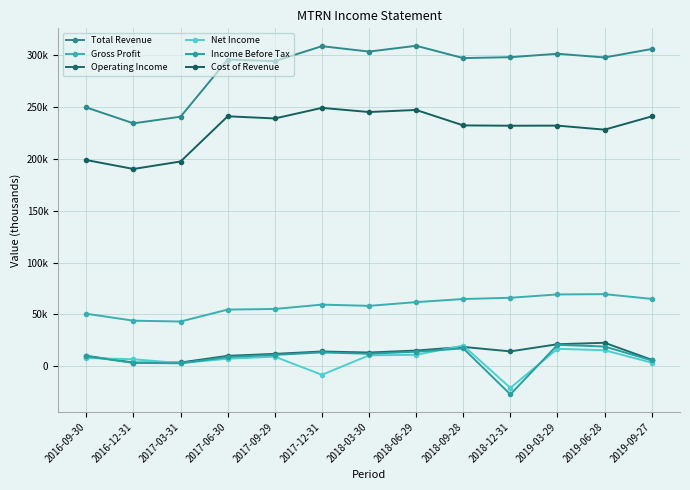

Is the value of Net Income at 2018-09-28 greater than the value of Income Before Tax at 2017-03-31?

Yes